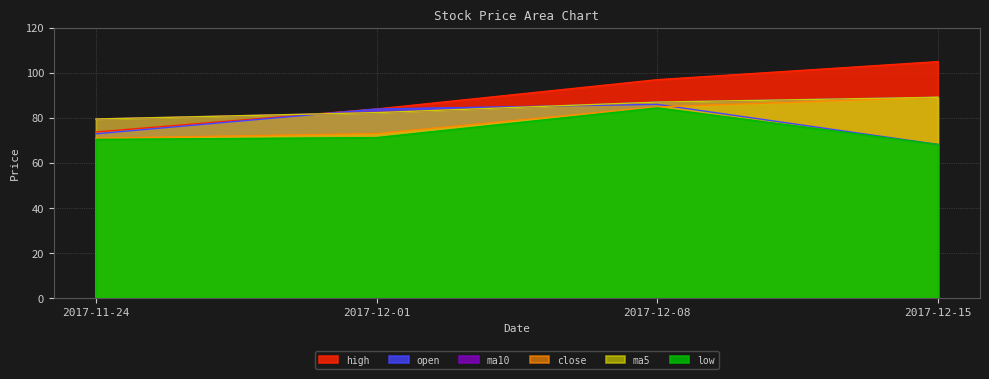

Which series has the largest range (max minus min)?

high